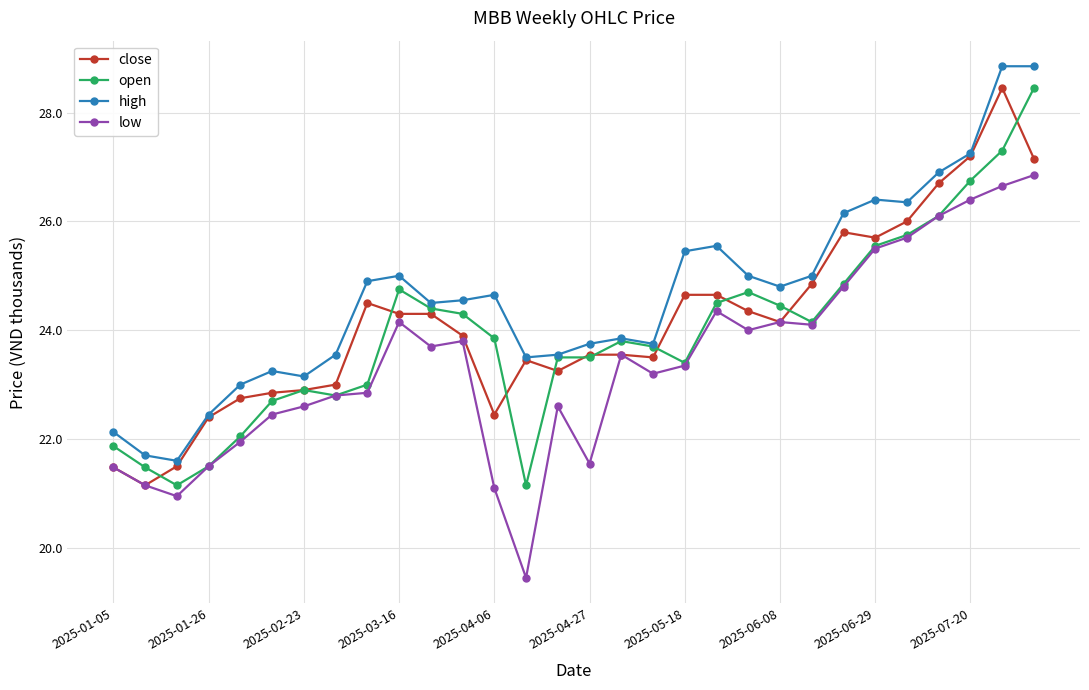

True or false: open has more than 0 interior local peaks.

True